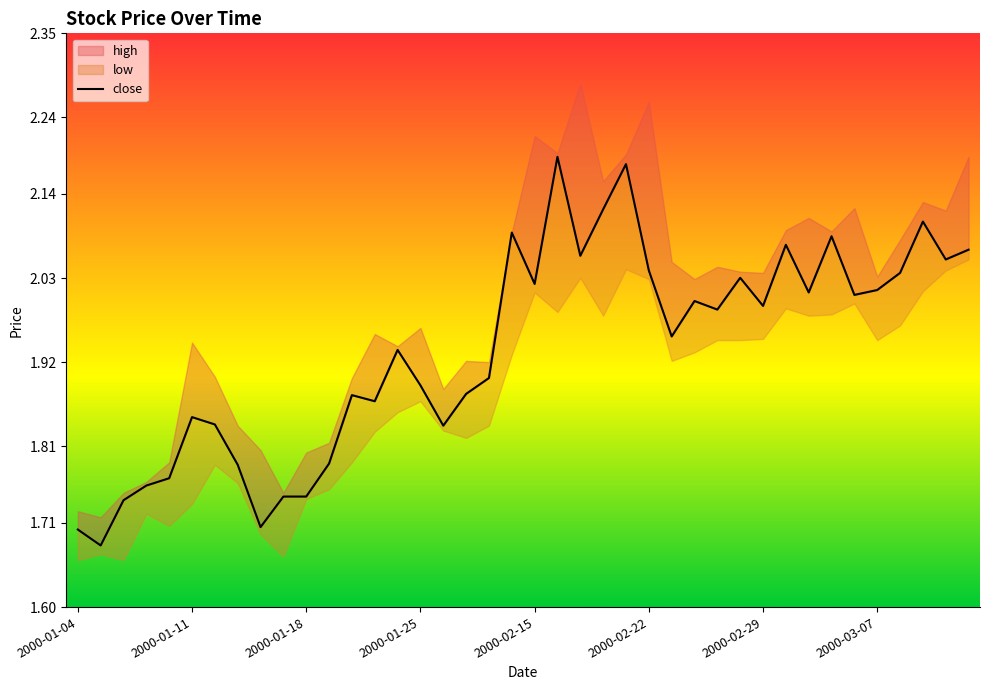

How many lines are shown in the chart?

1